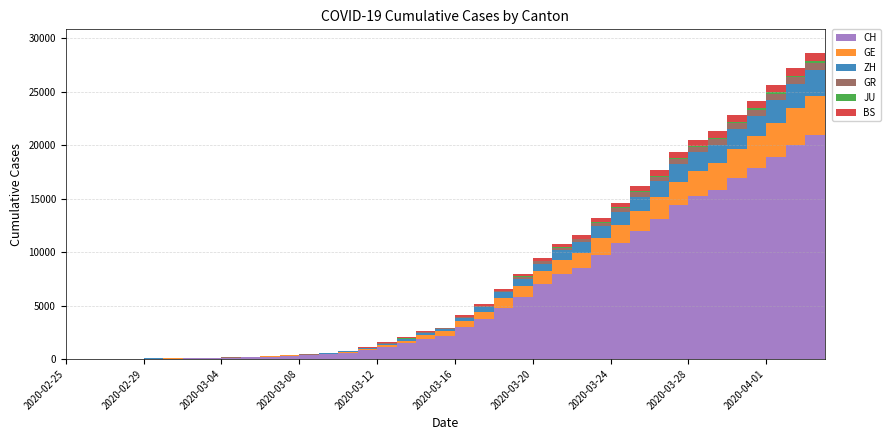

Reading left to right, transcribe all the data shown in this chart.

CH: 0	4	8	20	30	36	50	69	97	142	219	280	327	419	569	806	1124	1461	1866	2160	2954	3722	4801	5788	7014	7904	8498	9735	10838	11975	13064	14367	15207	15809	16928	17852	18915	20005	20978	21554
GE: 0	1	1	5	9	10	11	14	16	20	30	43	45	60	79	113	154	225	347	430	551	705	857	1035	1204	1342	1445	1600	1717	1856	2057	2215	2419	2530	2743	2984	3160	3445	3650	3788
ZH: 0	0	2	2	6	7	10	13	15	23	29	34	40	49	62	101	140	163	218	250	326	429	568	679	711	919	978	1067	1213	1357	1489	1616	1690	1722	1848	1936	2125	2289	2417	2450
GR: 0	2	2	6	6	6	9	9	12	14	16	17	18	18	22	31	43	53	56	71	84	101	128	182	226	258	284	300	343	393	433	474	495	519	535	547	592	622	649	657
JU: 0	0	1	1	1	1	1	2	2	4	4	5	5	7	7	7	12	17	18	19	25	29	32	36	44	54	61	69	82	92	100	114	119	127	128	140	145	149	149	154
BS: 0	0	1	1	1	1	1	3	3	8	15	21	24	28	33	49	73	92	100	0	143	164	181	220	270	297	356	374	410	462	501	530	569	605	617	653	687	714	754	767